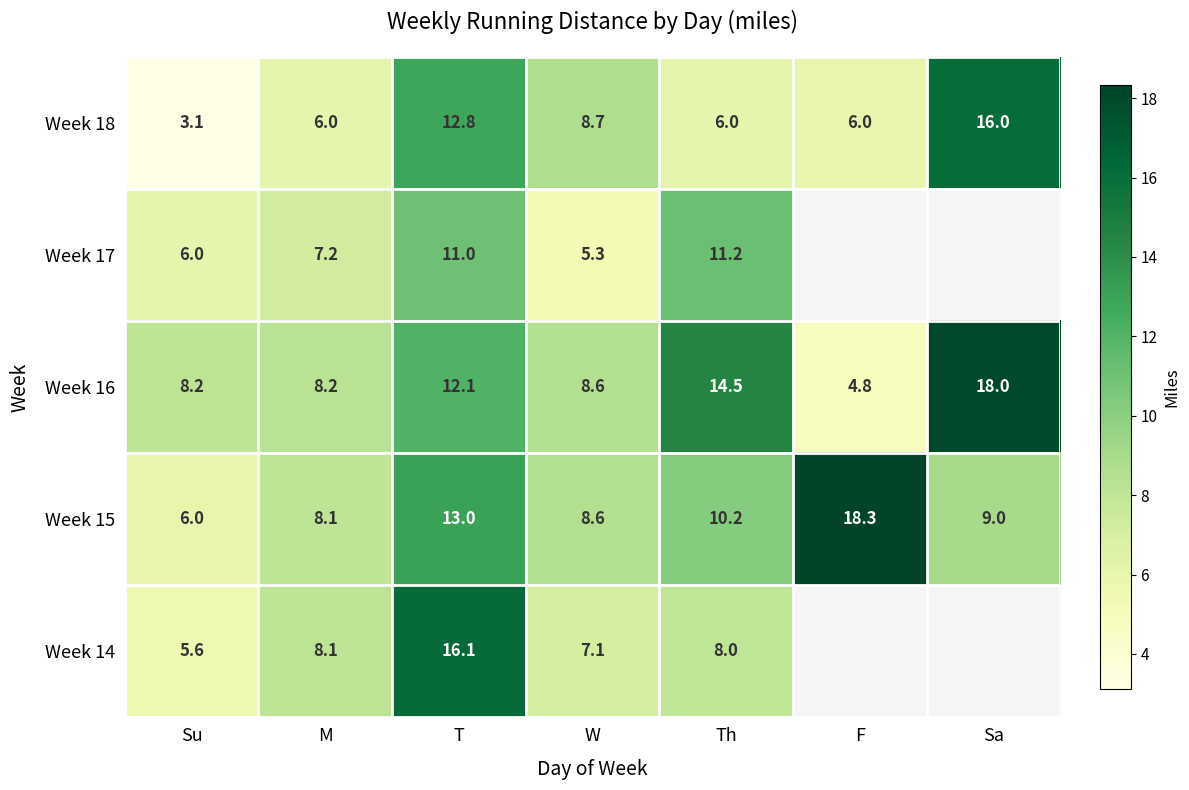

What is the sum of the Week 15 values at Sa and Su?

15.0